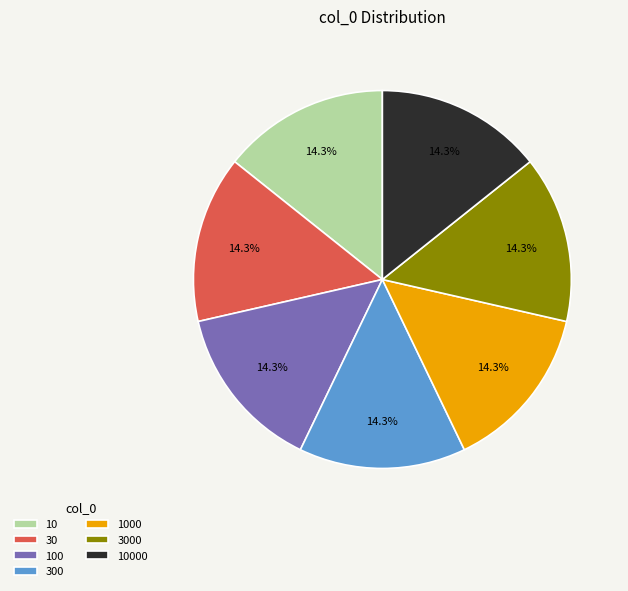

Is the sum of 10 and 10000 greater than half?

No